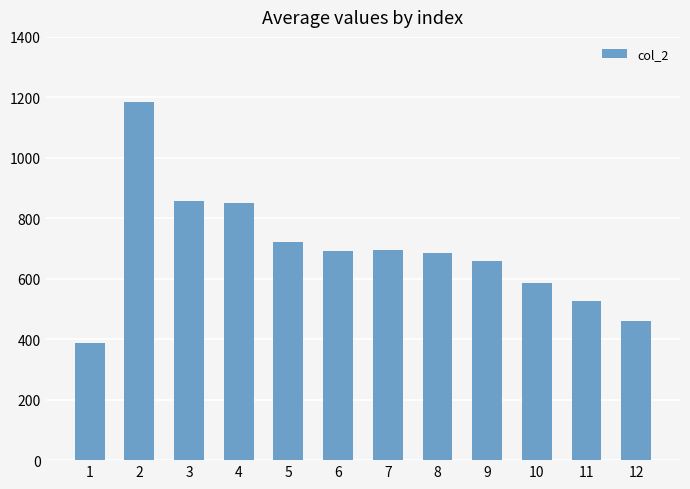

At which label does the data first exceed 691?

2